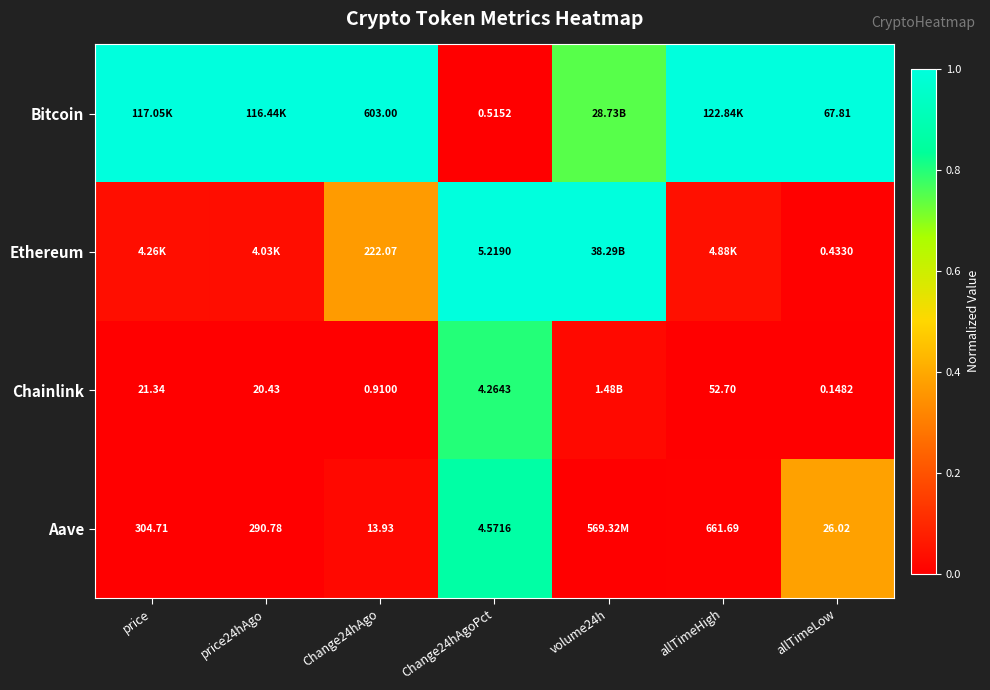

At how many categories does at least one series exceed 0?

7